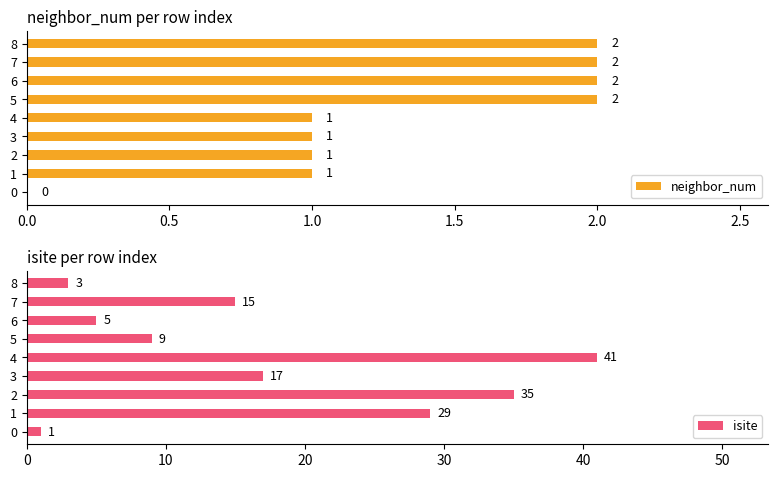

How many neighbor_num values are between 1 and 2?

8